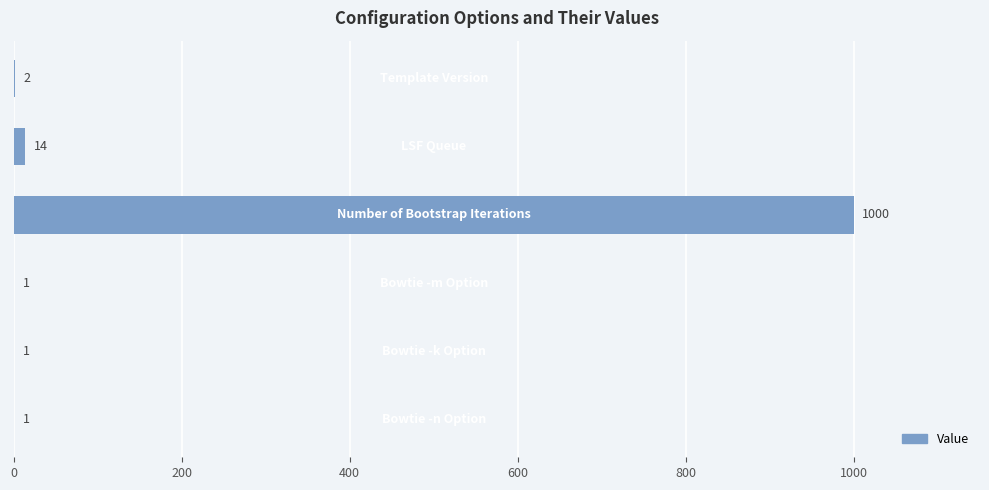

What is the sum of all values?

1019